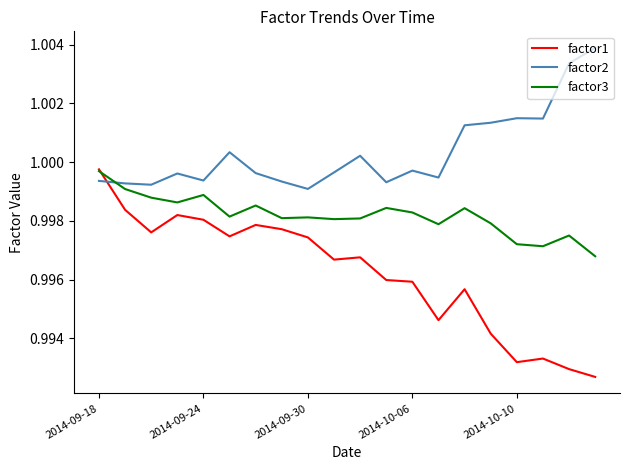

Rank the series by their average value, from highest to lowest.

factor2, factor3, factor1